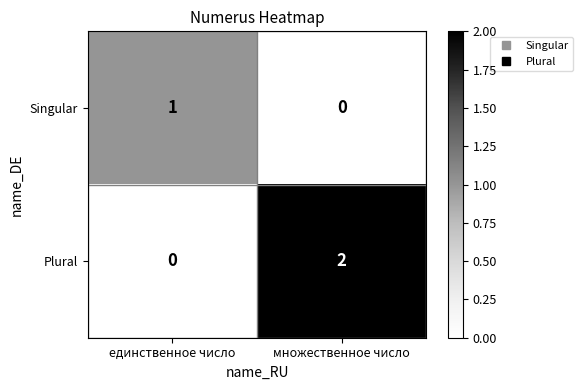

Which series has the largest total across all categories?

Plural